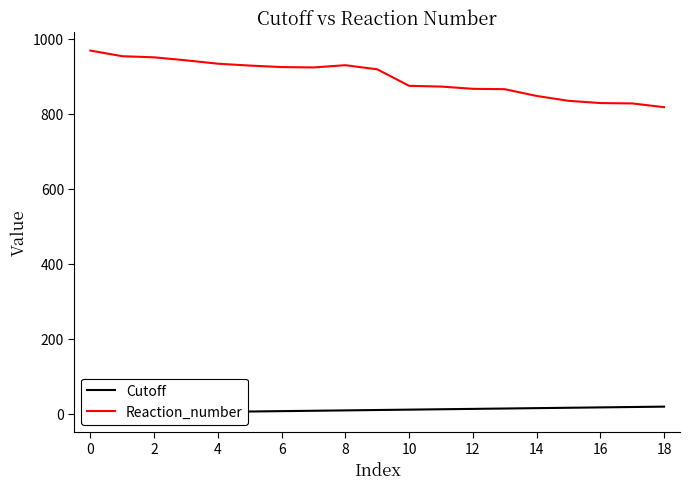

The value of Reaction_number at 2 is 1459. True or false?

False